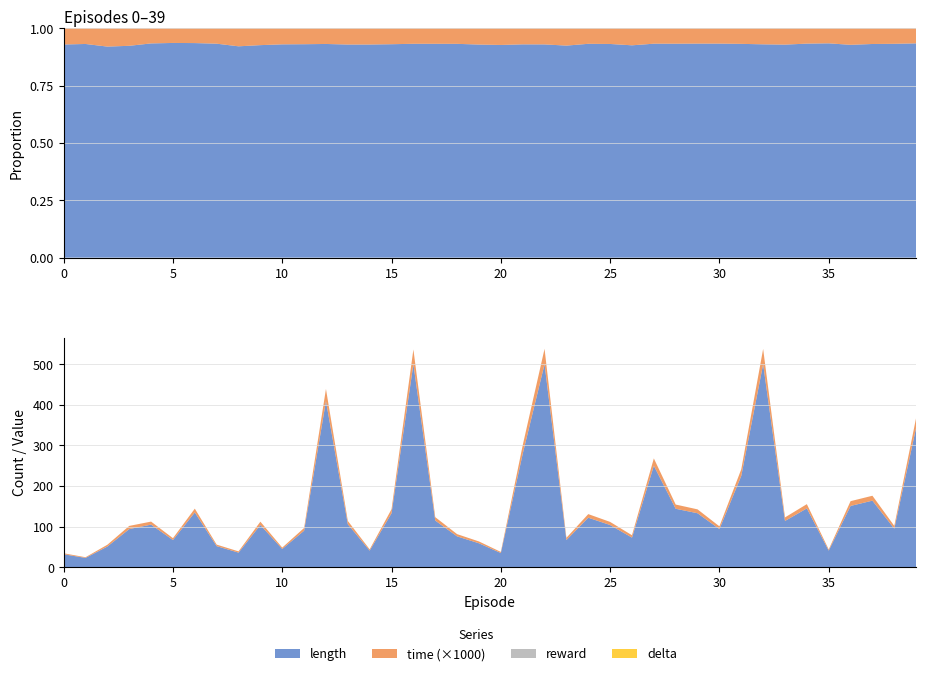

Reading right to left, what are all the values shown in this chart?

length: 344.0	95.0	164.0	151.0	41.0	145.0	114.0	500.0	225.0	94.0	133.0	144.0	250.0	73.0	104.0	122.0	67.0	500.0	279.0	35.0	59.0	76.0	115.0	500.0	133.0	41.0	106.0	409.0	90.0	45.0	104.0	36.0	52.0	135.0	67.0	105.0	94.0	51.0	23.0	32.0
time: 0.0	0.0	0.0	0.0	0.0	0.0	0.0	0.0	0.0	0.0	0.0	0.0	0.0	0.0	0.0	0.0	0.0	0.0	0.0	0.0	0.0	0.0	0.0	0.0	0.0	0.0	0.0	0.0	0.0	0.0	0.0	0.0	0.0	0.0	0.0	0.0	0.0	0.0	0.0	0.0
reward: 0.0	0.0	0.0	0.0	0.0	0.0	0.0	0.0	0.0	0.0	0.0	0.0	0.0	0.0	0.0	0.0	0.0	0.0	0.0	0.0	0.0	0.0	0.0	0.0	0.0	0.0	0.0	0.0	0.0	0.0	0.0	0.0	0.0	0.0	0.0	0.0	0.0	0.0	0.0	0.0
delta: 0.0	0.0	0.0	0.0	0.0	0.0	0.0	0.0	0.0	0.0	0.0	0.0	0.0	0.0	0.0	0.0	0.0	0.0	0.0	0.0	0.0	0.0	0.0	0.0	0.0	0.0	0.0	0.0	0.0	0.0	0.0	0.0	0.0	0.0	0.0	0.0	0.0	0.0	0.0	0.0